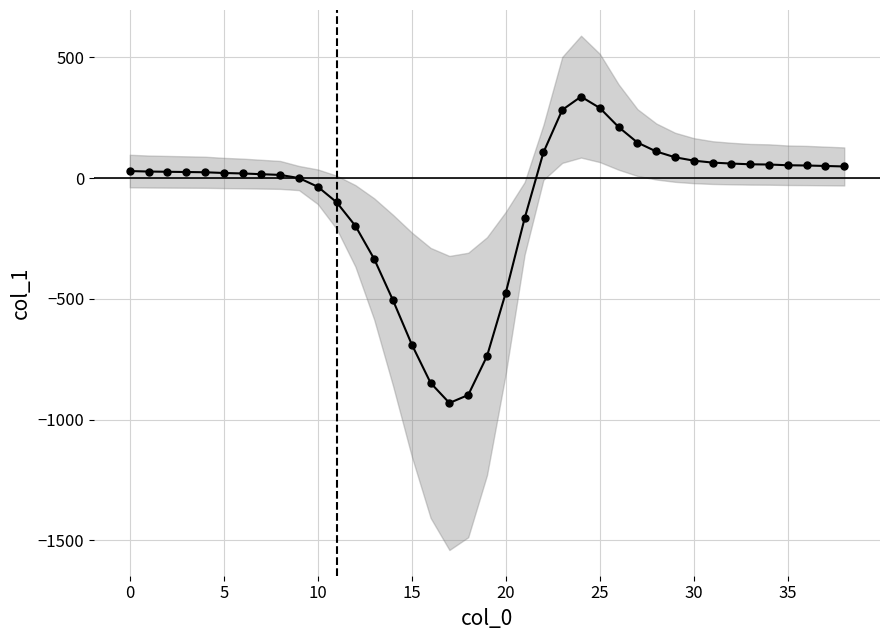

Which has a higher value, 34 or 17?

34